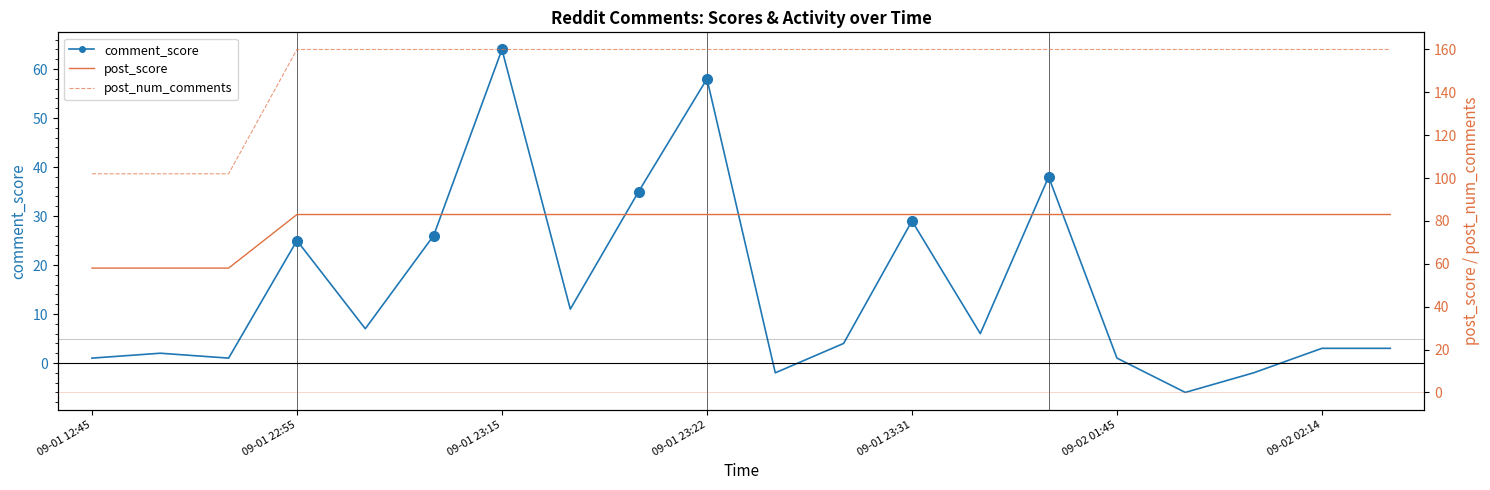

Which series has the widest spread of values?

comment_score